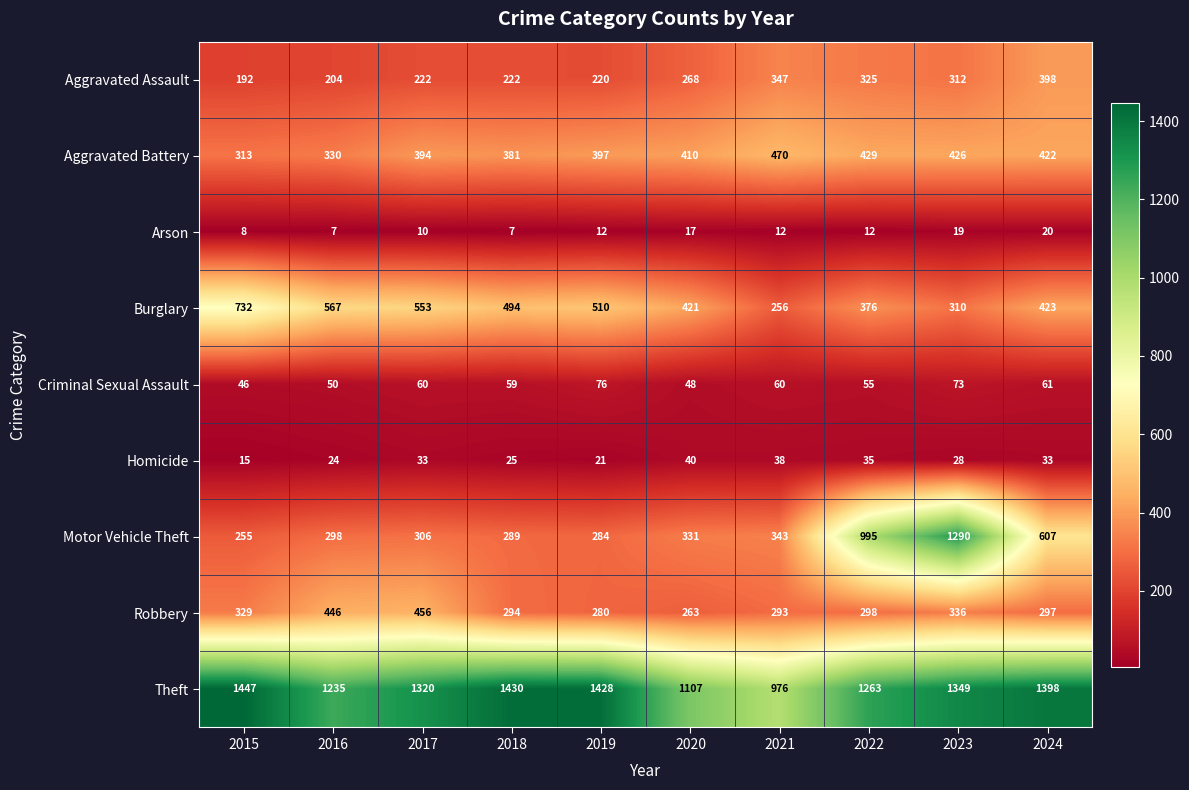

How many categories are shown in the chart?

10